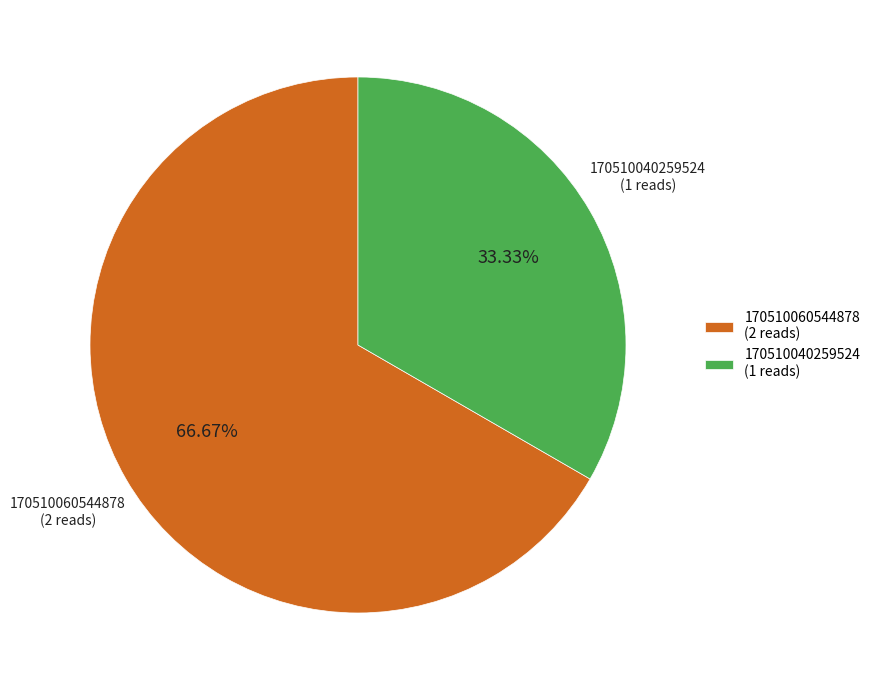

What is the ratio of the value at 170510040259524 (1 reads) to the value at 170510060544878 (2 reads)?

0.5